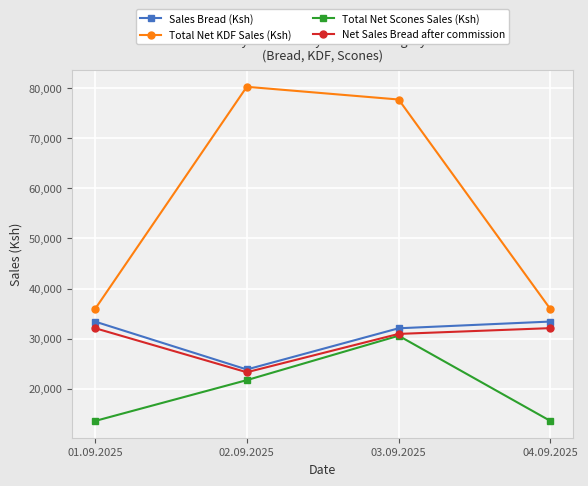

In Total Net Scones Sales (Ksh), how many points are higher than both neighbors (excluding endpoints)?

1